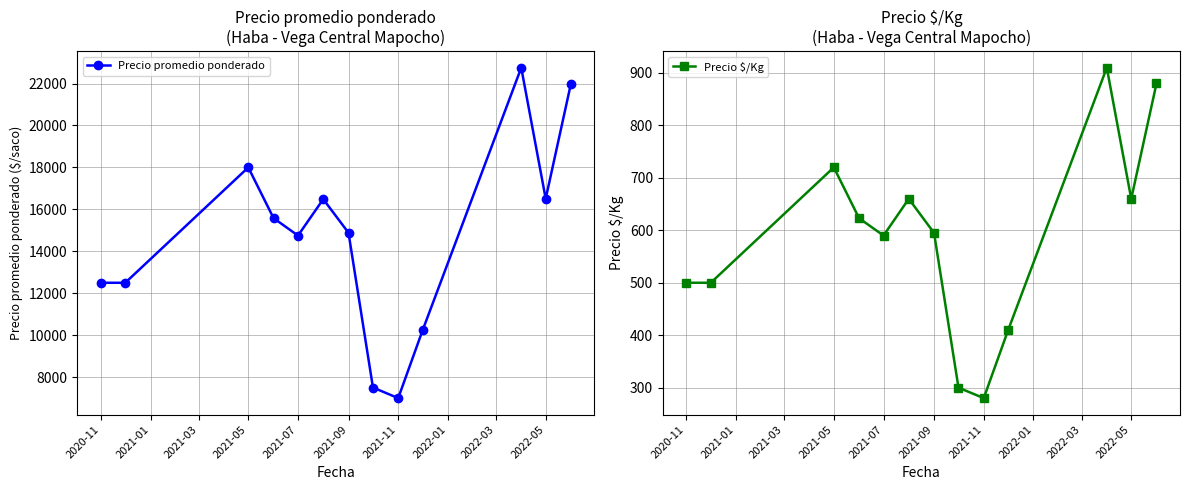

At which label does Precio $/Kg reach its minimum?

2021-11